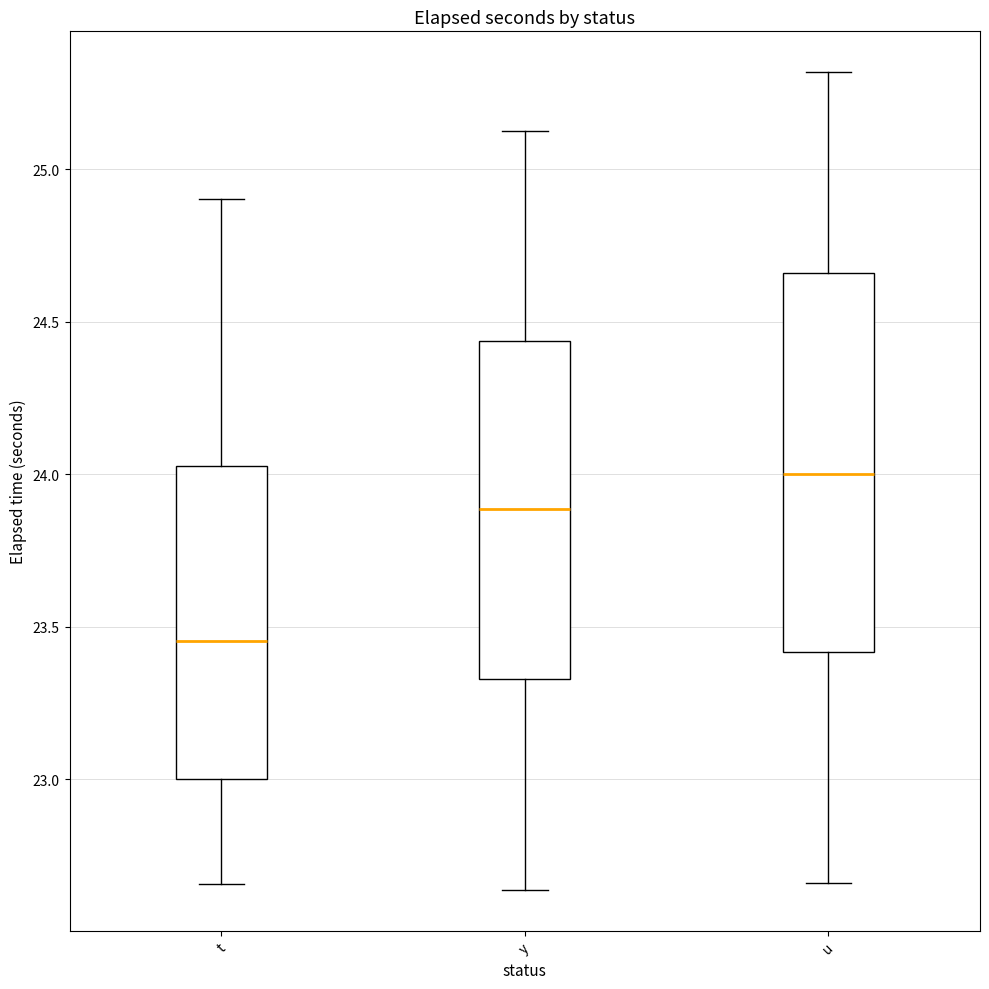

Where does the upper whisker of the box for y end on the y-axis? The values are not printed on the chart, so give them approximately, as read against the axis.

25.10